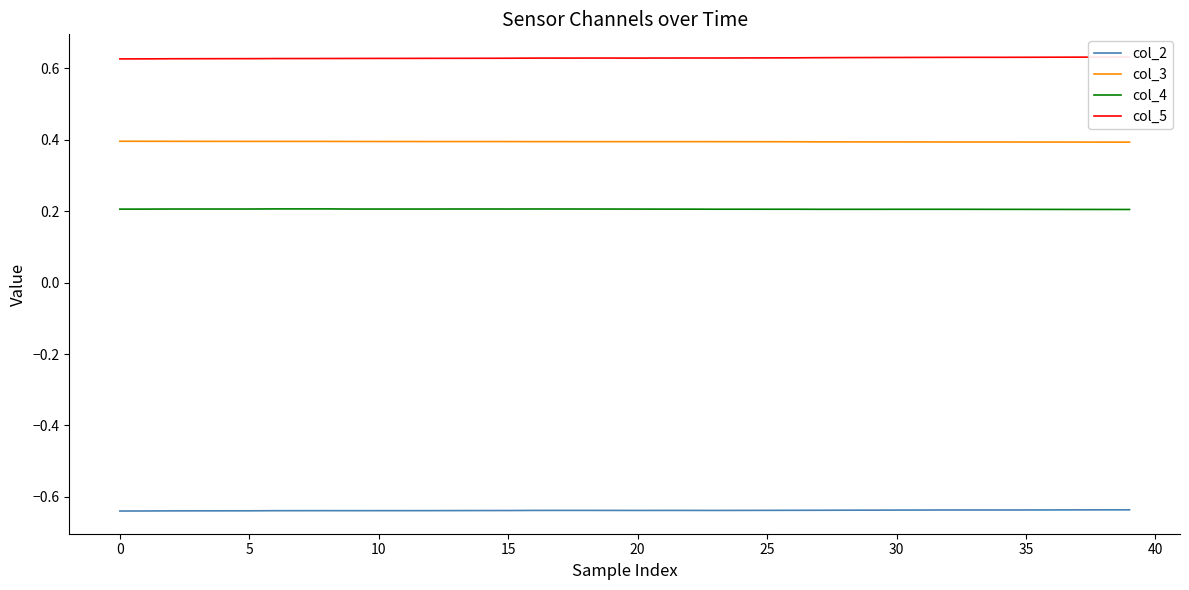

At 20, list the series in order from smallest to largest.

col_2, col_4, col_3, col_5